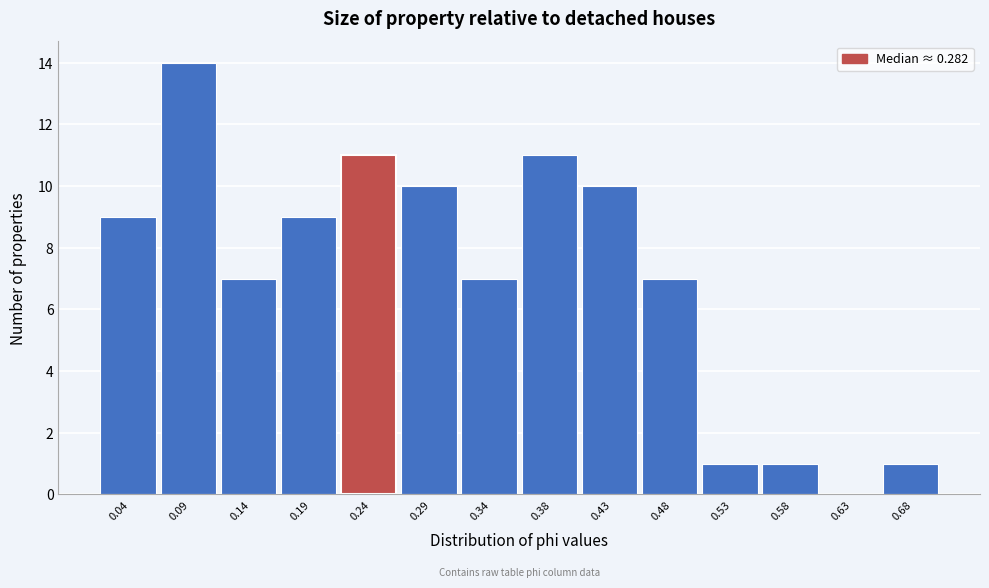

Reading right to left, transcribe all the data shown in this chart.

0.68=1	0.63=0	0.58=1	0.53=1	0.48=7	0.43=10	0.38=11	0.34=7	0.29=10	0.24=11	0.19=9	0.14=7	0.09=14	0.04=9